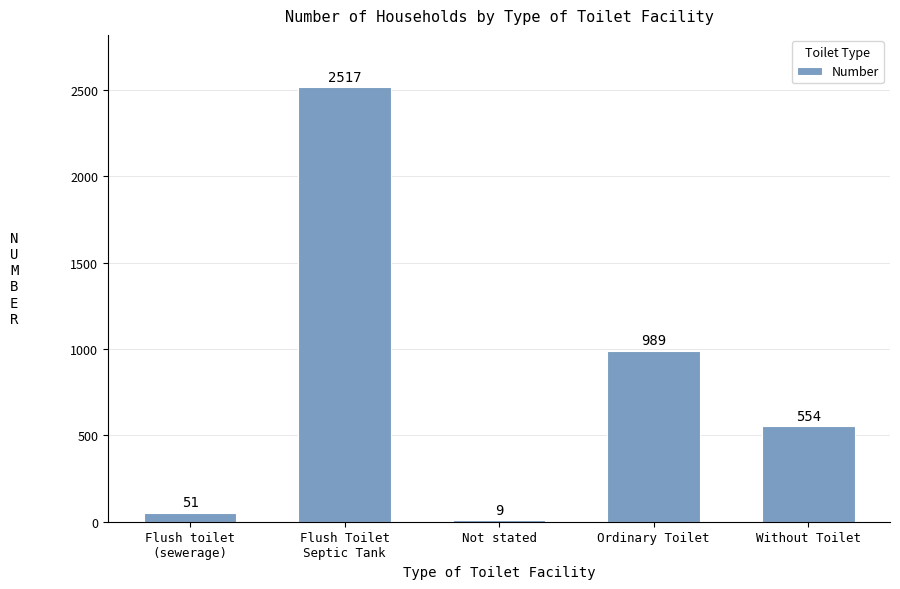

Reading left to right, transcribe all the data shown in this chart.

51	2517	9	989	554